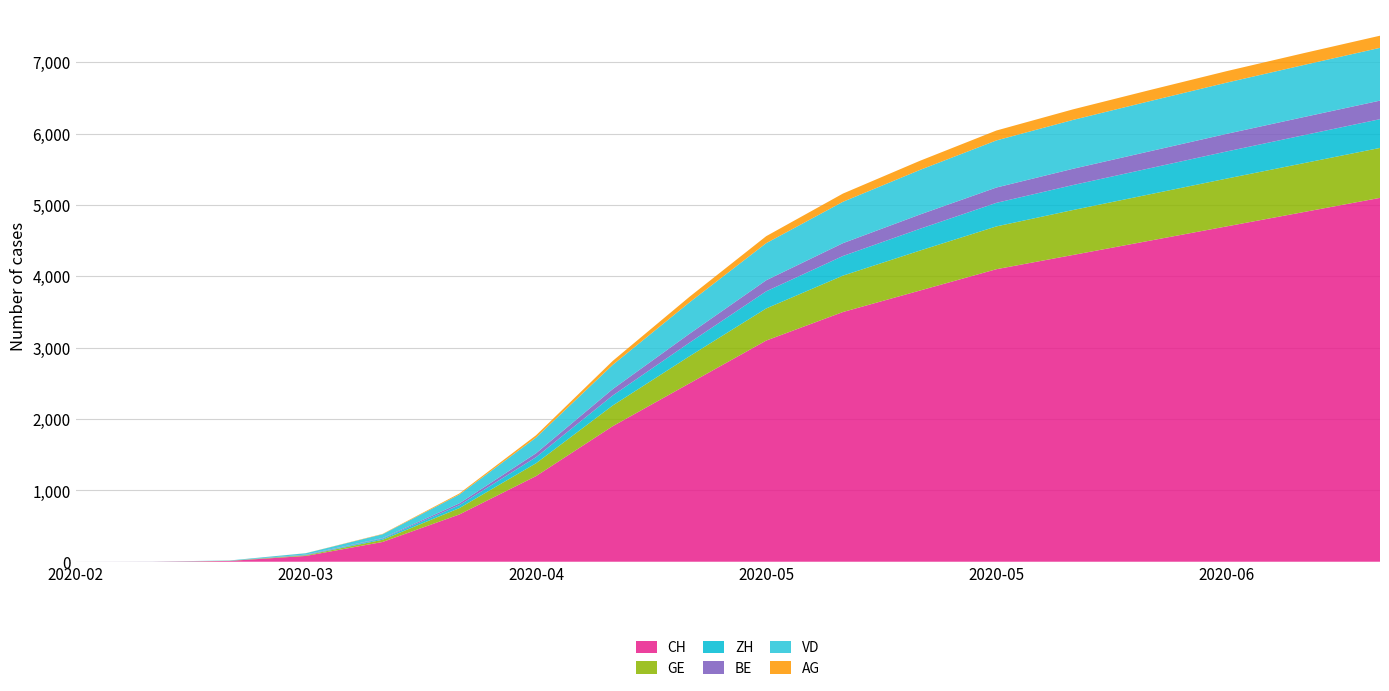

Reading left to right, list all the values displayed in this chart.

CH: 0	1	11	81	277	662	1200	1900	2500	3100	3500	3800	4100	4300	4500	4700	4900	5100
GE: 0	0	2	9	31	89	180	290	380	450	510	560	600	630	650	670	685	700
ZH: 0	0	0	4	15	41	85	140	190	240	275	305	330	350	365	380	392	403
BE: 0	0	0	6	8	26	55	90	125	155	180	200	215	228	238	247	254	260
VD: 0	1	4	19	54	123	220	340	440	520	580	625	660	685	703	718	730	740
AG: 0	0	0	1	5	15	32	55	78	98	115	128	139	148	155	161	166	170